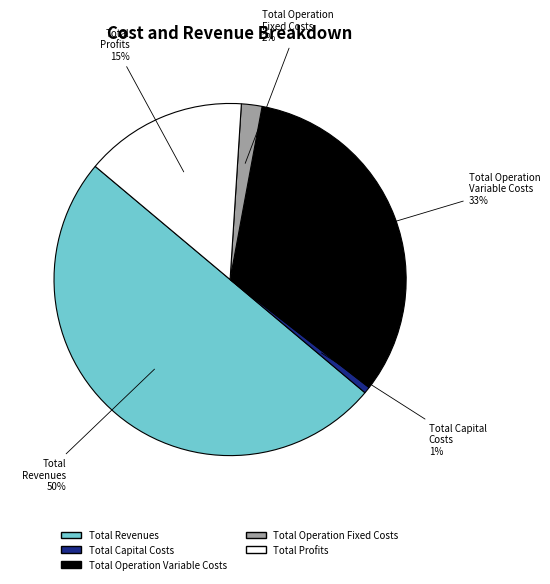

Is it true that Total Capital Costs is 11% of the pie?

False